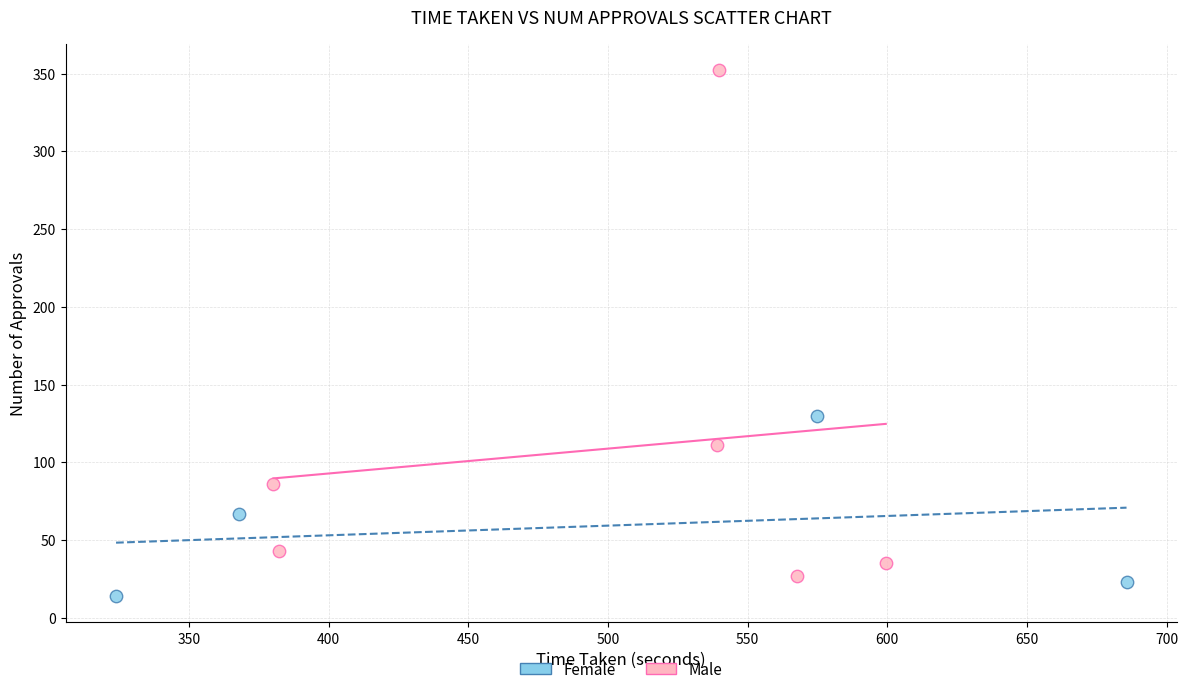

Which series contains the lowest Y value?

Female